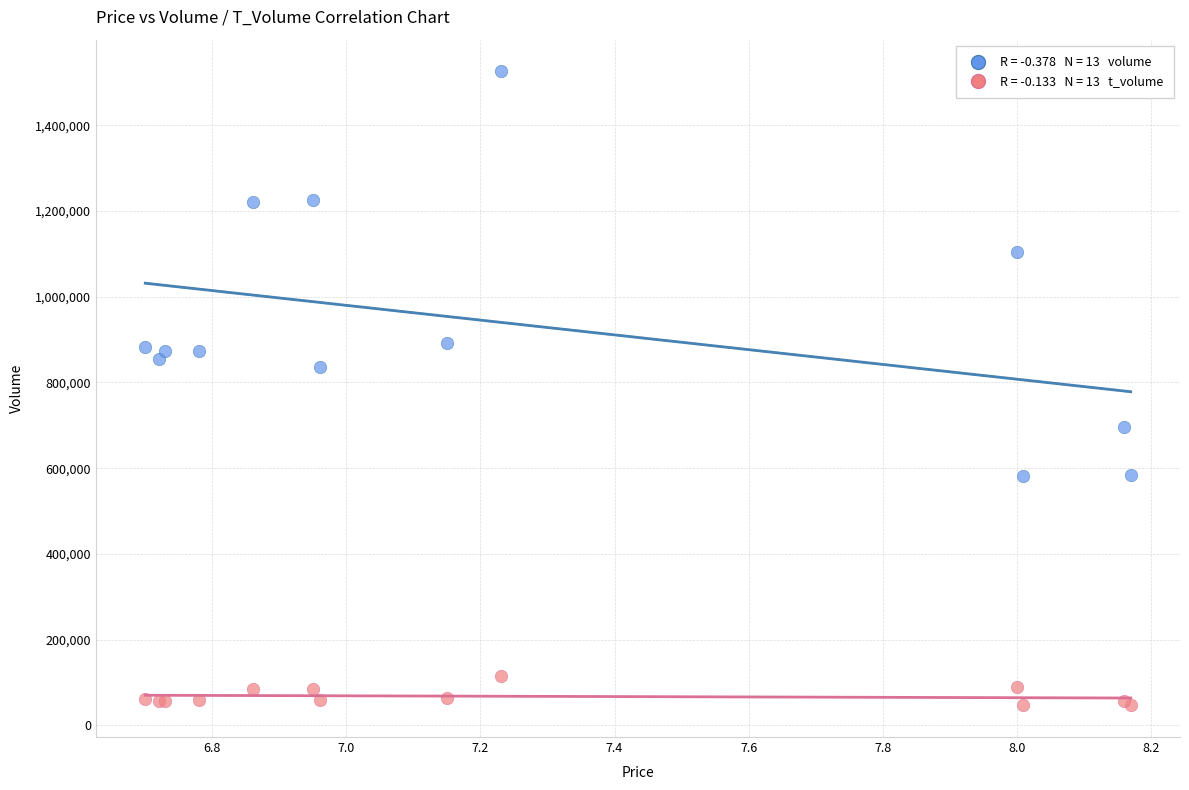

Across all series, what Y value is closest to 786196?

836764